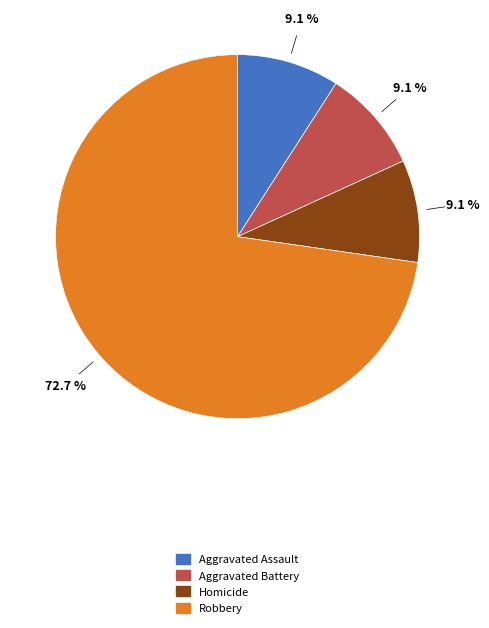

What portion of the pie excludes Aggravated Battery?

90.9%